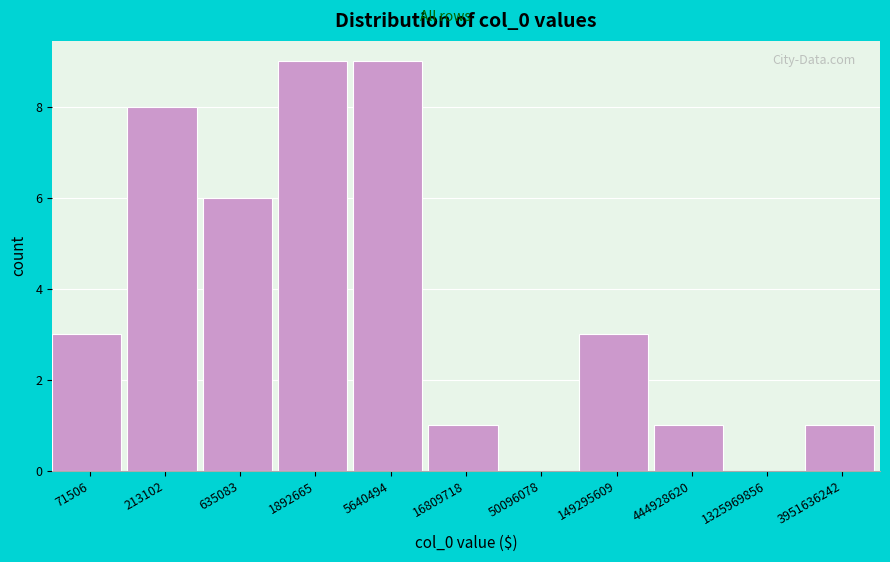

Reading left to right, transcribe all the data shown in this chart.

71506=3	213102=8	635083=6	1892665=9	5640494=9	16809718=1	50096078=0	149295609=3	444928620=1	1325969856=0	3951636242=1